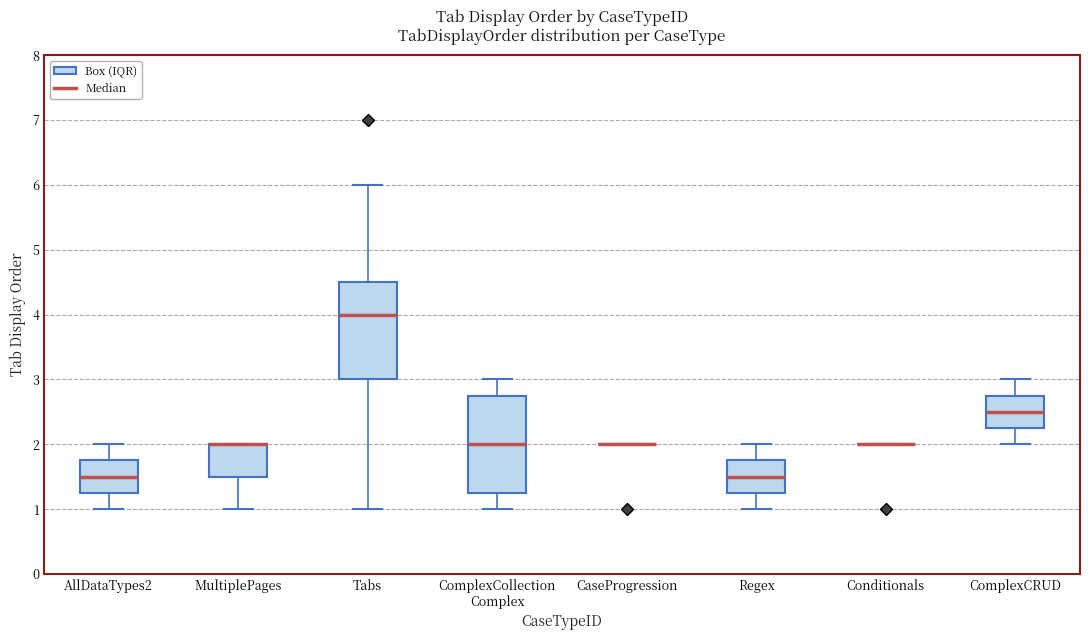

Reading left to right, transcribe this box plot: for each box, give where its median line is, the range the box spans, and where its two whiskers end, as read against the y-axis. The values are not printed on the chart, so give them approximately, as read against the axis.

AllDataTypes2: median 1.5, box 1.3 to 1.8, whiskers 1.0 to 2.0
MultiplePages: median 2.0 (drawn on the box's upper edge), box 1.5 to 2.0, whiskers 1.0 to 2.0
Tabs: median 4.0, box 3.0 to 4.5, whiskers 1.0 to 6.0
ComplexCollection Complex: median 2.0, box 1.3 to 2.8, whiskers 1.0 to 3.0
CaseProgression: box collapsed to a line at 2.0, whiskers 2.0 to 2.0
Regex: median 1.5, box 1.3 to 1.8, whiskers 1.0 to 2.0
Conditionals: box collapsed to a line at 2.0, whiskers 2.0 to 2.0
ComplexCRUD: median 2.5, box 2.3 to 2.8, whiskers 2.0 to 3.0